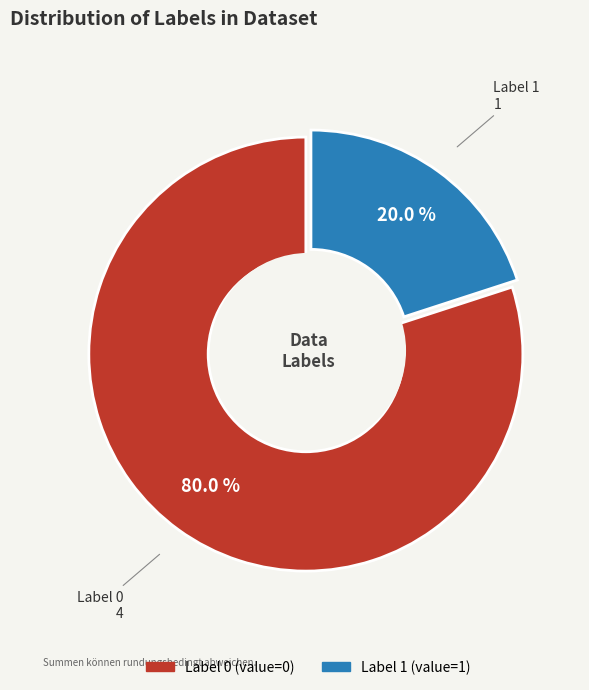

Is there a majority slice in this chart?

Yes